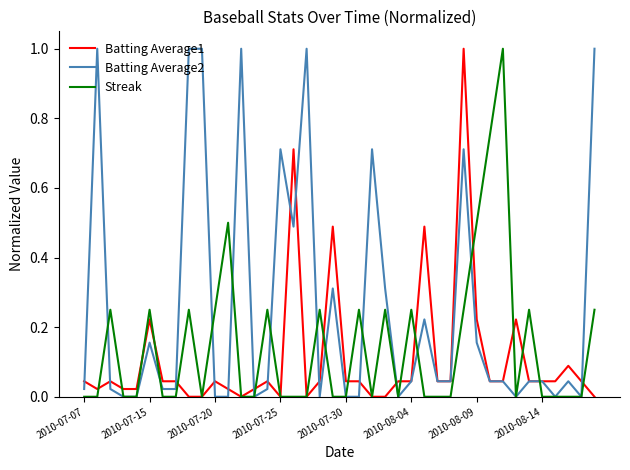

List the series in order of their overall mean, highest first.

Batting Average2, Streak, Batting Average1